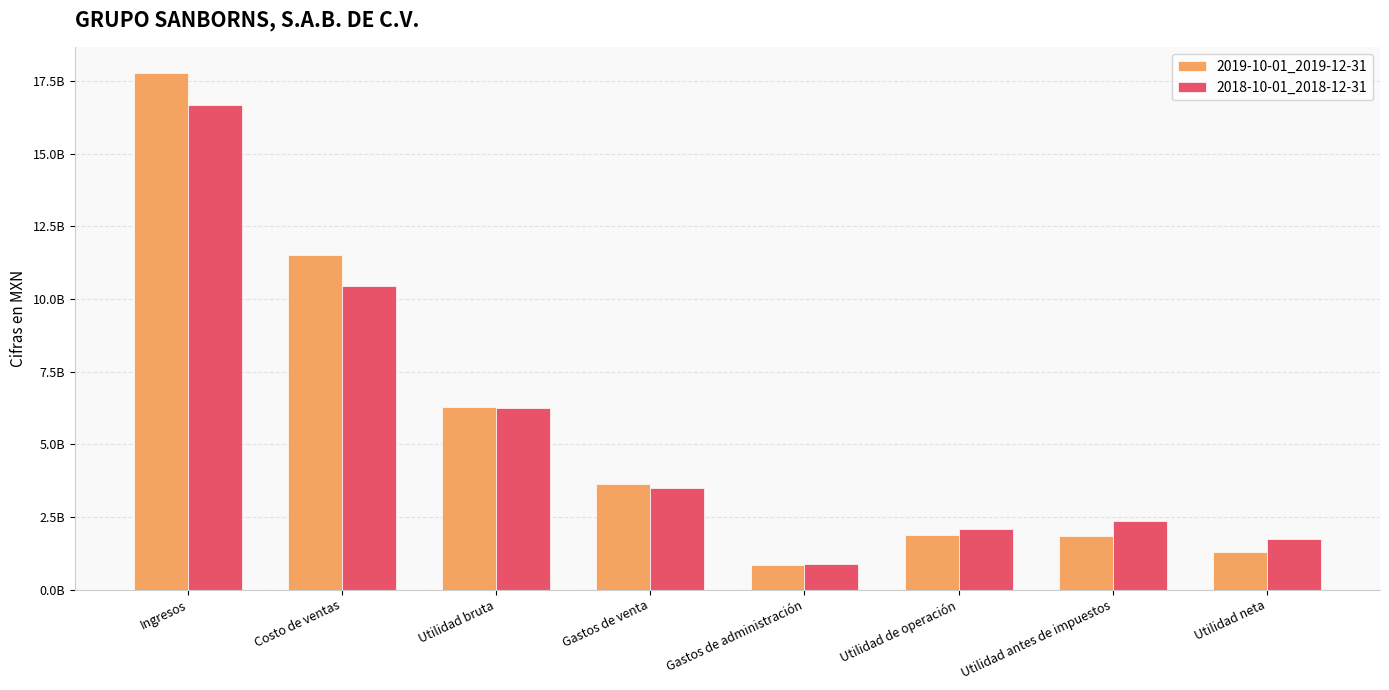

At Gastos de administración, list the series in order from largest to smallest.

2018-10-01_2018-12-31, 2019-10-01_2019-12-31